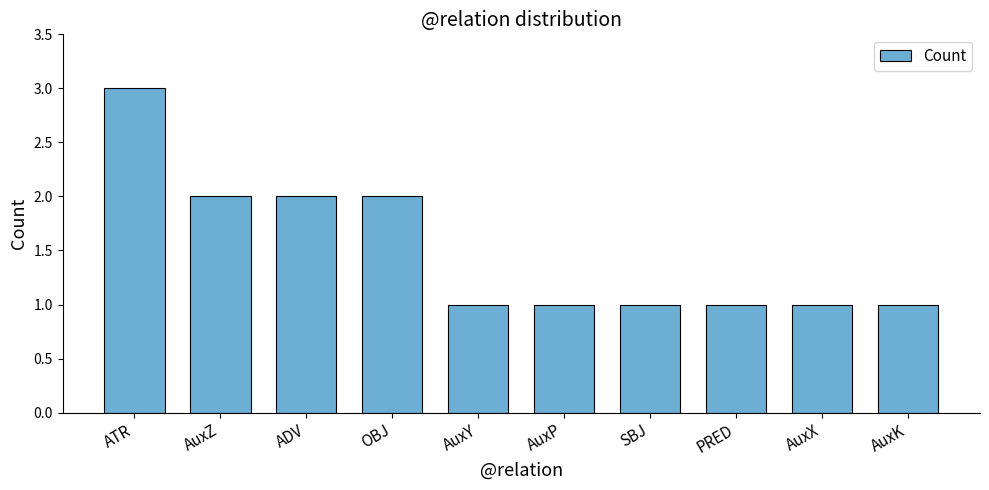

Approximately how many times larger is the value at AuxY compared to AuxK?

1.0